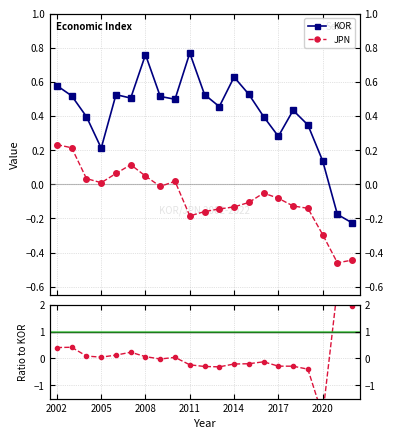

What is the greatest value displayed?

2.6